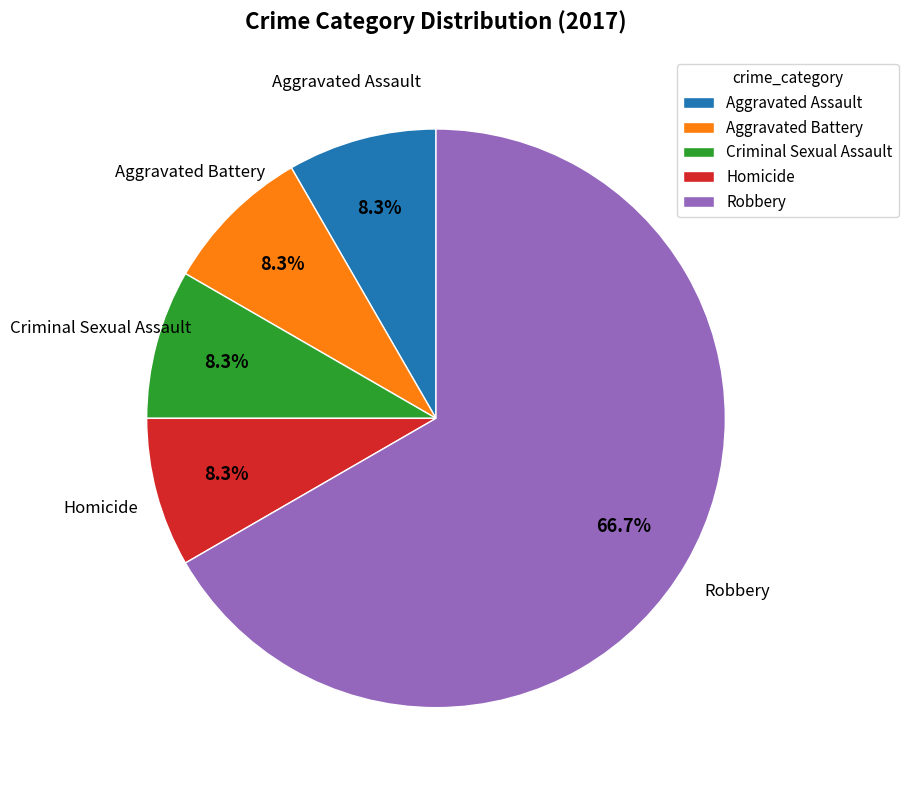

Is there any slice that represents more than half of the pie?

Yes